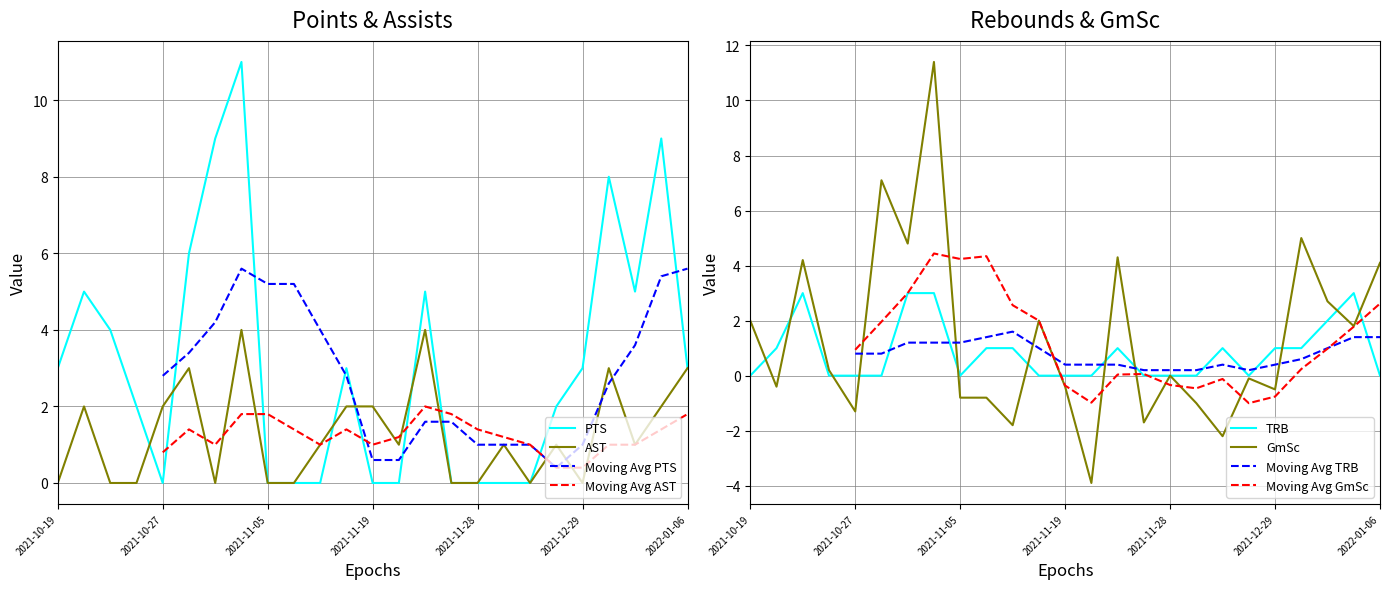

Which series has the largest range (max minus min)?

GmSc